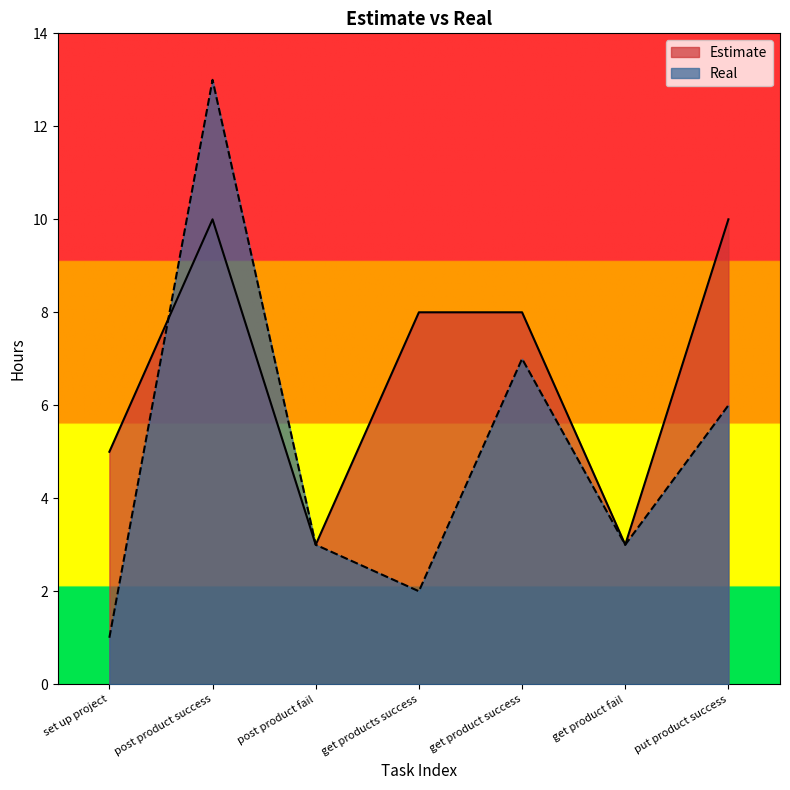

True or false: Real has a value of 3 at put product success.

False